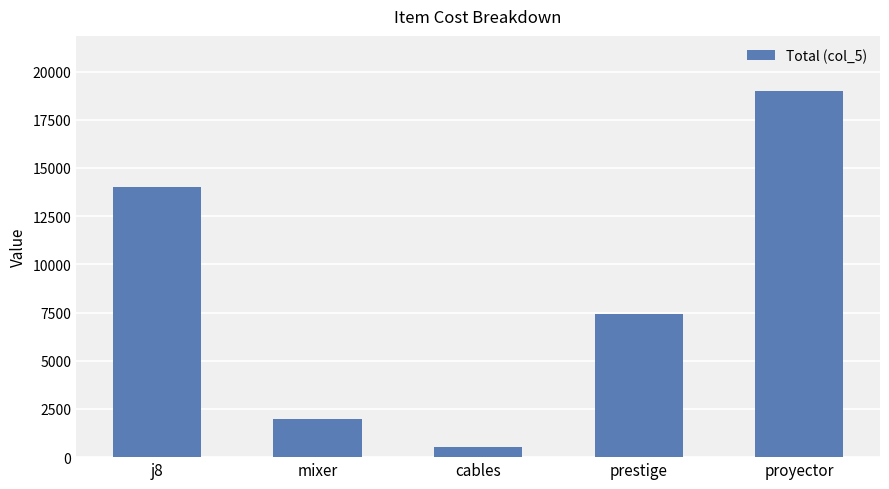

What is the difference between the maximum and minimum values?

18500